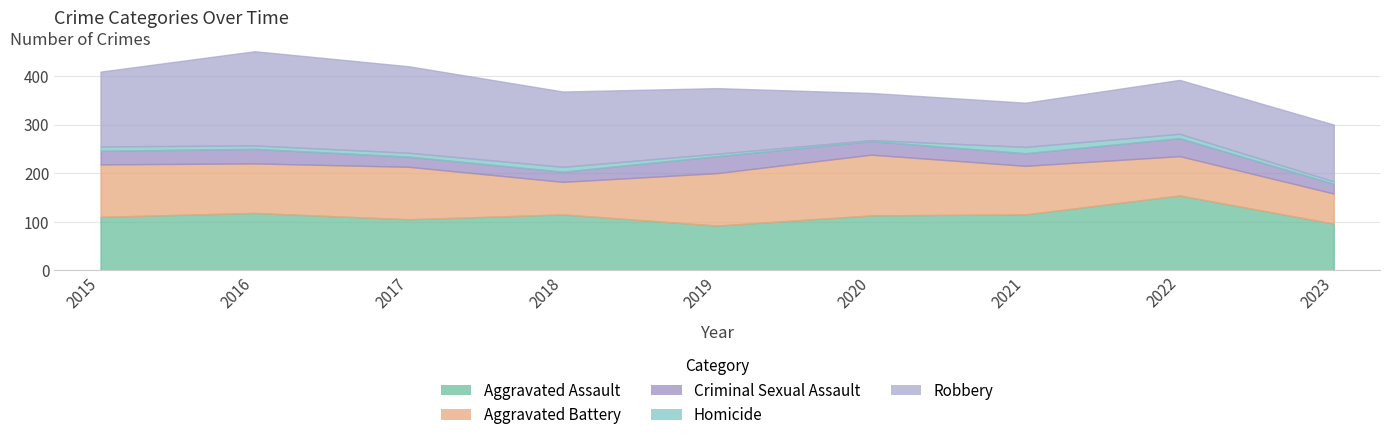

At how many categories does at least one series exceed 141?

5